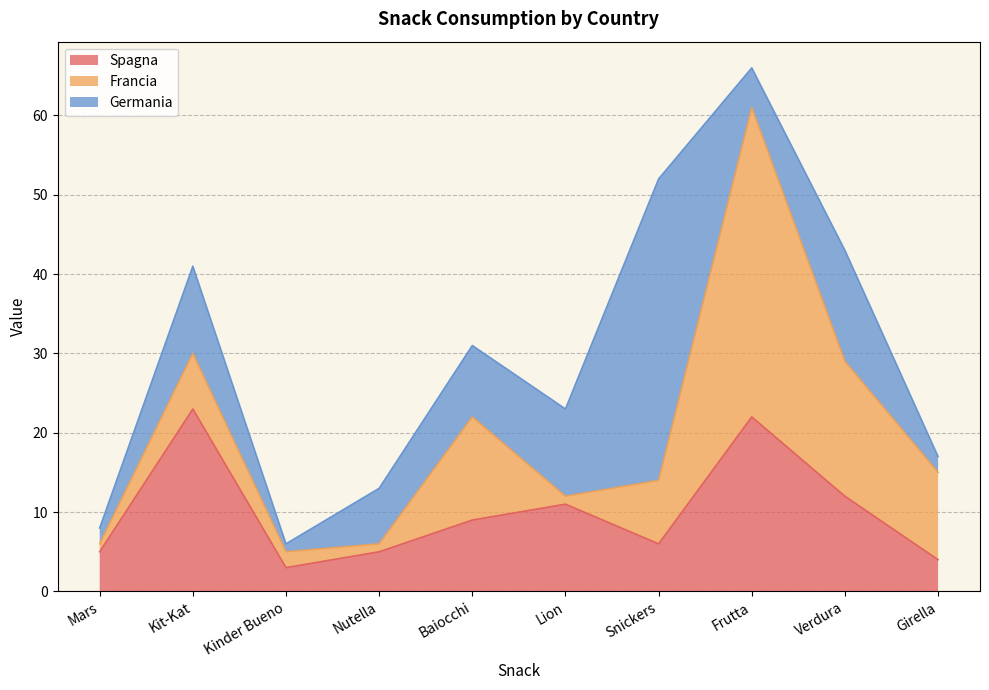

How many values in the Germania series exceed 9?

4